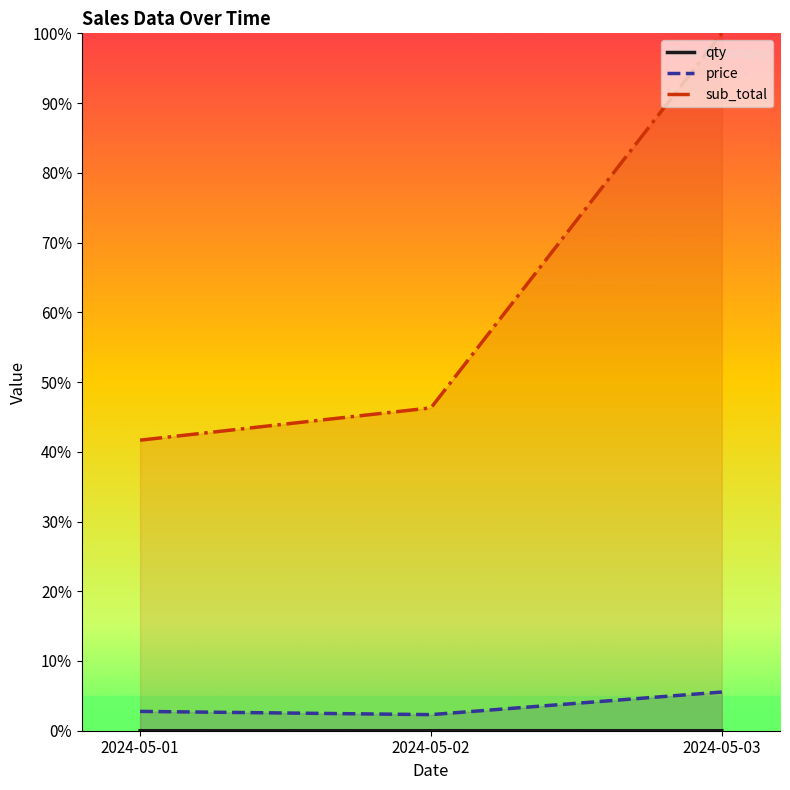

How many distinct data groups are displayed?

3